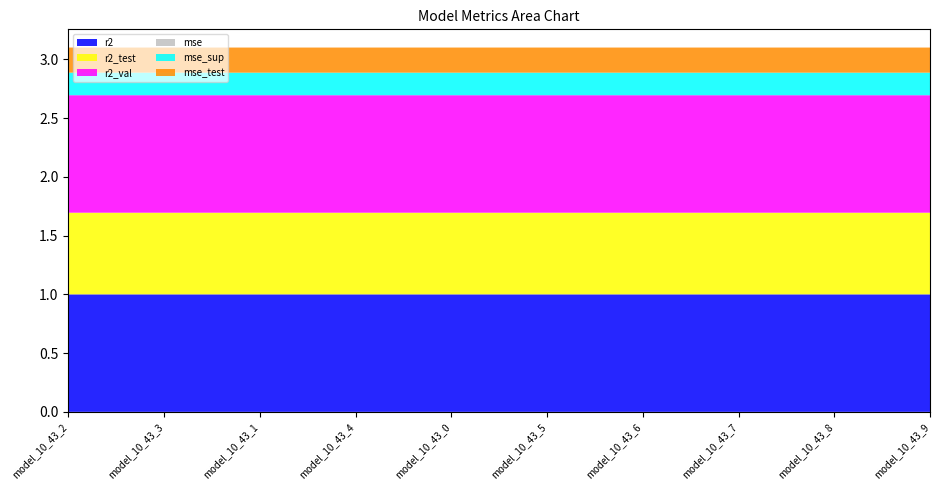

Reading left to right, list all the values displayed in this chart.

r2: model_10_43_2=1.0	model_10_43_3=1.0	model_10_43_1=1.0	model_10_43_4=1.0	model_10_43_0=1.0	model_10_43_5=1.0	model_10_43_6=1.0	model_10_43_7=1.0	model_10_43_8=1.0	model_10_43_9=1.0
r2_test: model_10_43_2=0.7	model_10_43_3=0.7	model_10_43_1=0.7	model_10_43_4=0.7	model_10_43_0=0.7	model_10_43_5=0.7	model_10_43_6=0.7	model_10_43_7=0.7	model_10_43_8=0.7	model_10_43_9=0.7
r2_val: model_10_43_2=1.0	model_10_43_3=1.0	model_10_43_1=1.0	model_10_43_4=1.0	model_10_43_0=1.0	model_10_43_5=1.0	model_10_43_6=1.0	model_10_43_7=1.0	model_10_43_8=1.0	model_10_43_9=1.0
mse: model_10_43_2=0.0	model_10_43_3=0.0	model_10_43_1=0.0	model_10_43_4=0.0	model_10_43_0=0.0	model_10_43_5=0.0	model_10_43_6=0.0	model_10_43_7=0.0	model_10_43_8=0.0	model_10_43_9=0.0
mse_sup: model_10_43_2=0.2	model_10_43_3=0.2	model_10_43_1=0.2	model_10_43_4=0.2	model_10_43_0=0.2	model_10_43_5=0.2	model_10_43_6=0.2	model_10_43_7=0.2	model_10_43_8=0.2	model_10_43_9=0.2
mse_test: model_10_43_2=0.2	model_10_43_3=0.2	model_10_43_1=0.2	model_10_43_4=0.2	model_10_43_0=0.2	model_10_43_5=0.2	model_10_43_6=0.2	model_10_43_7=0.2	model_10_43_8=0.2	model_10_43_9=0.2